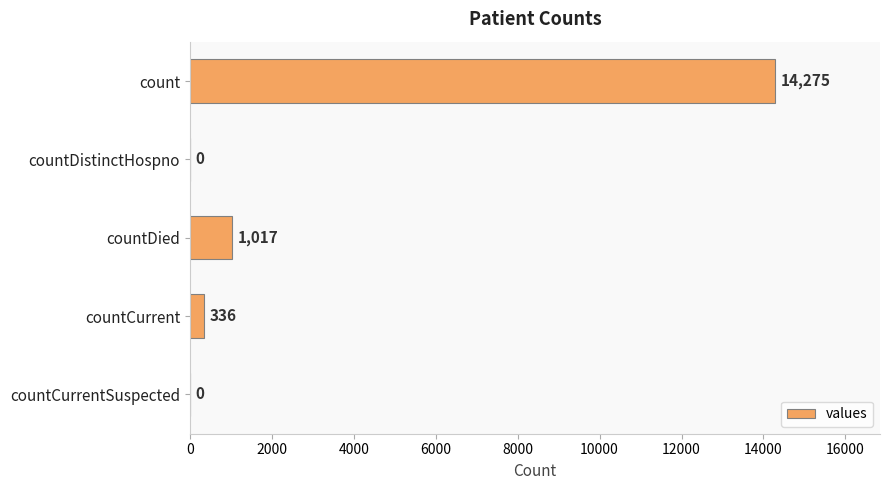

What is the greatest value displayed?

14275